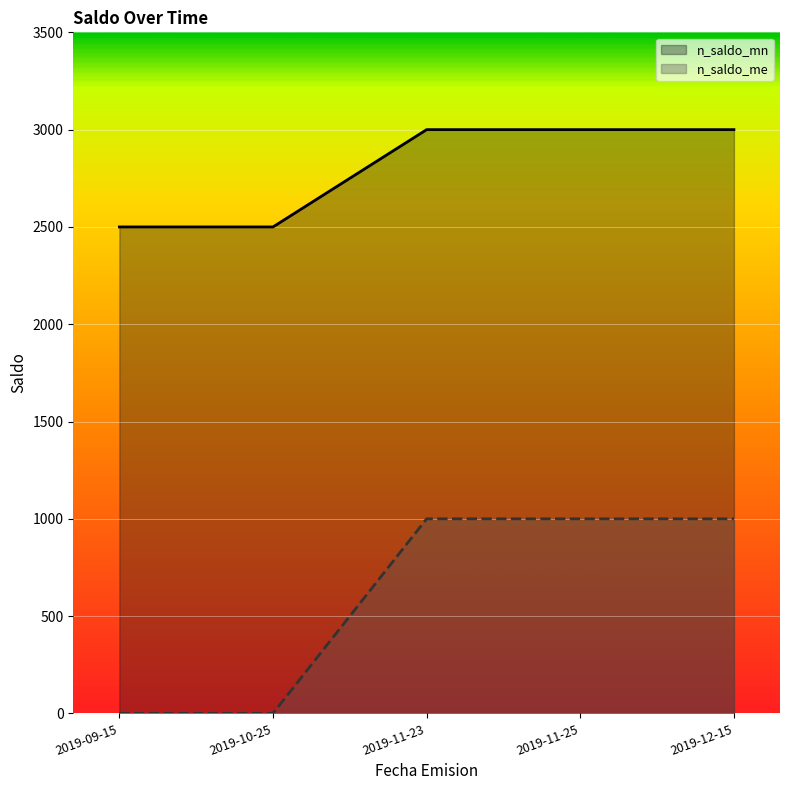

True or false: n_saldo_me and n_saldo_mn cross at least once.

False